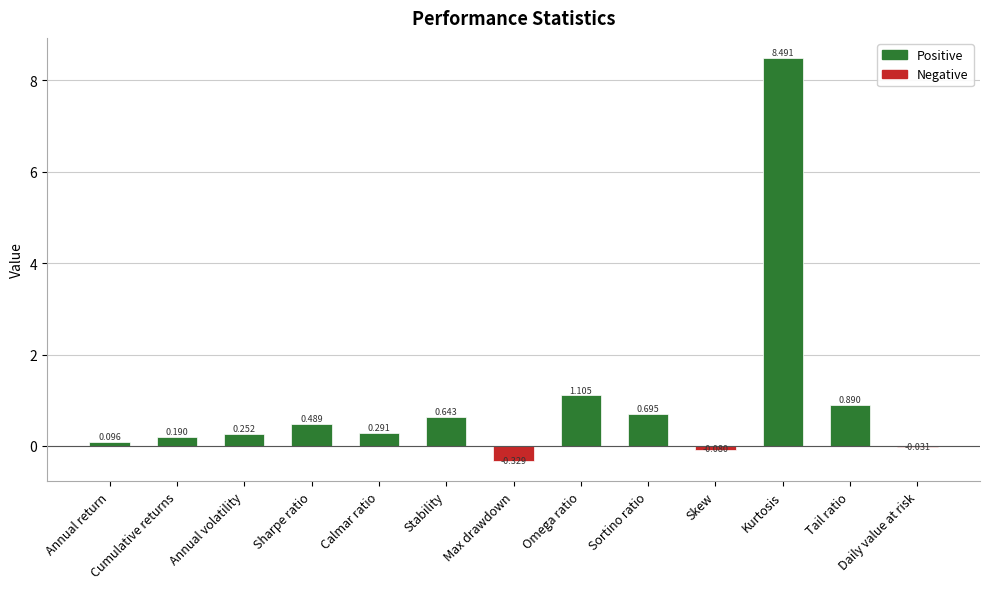

Rank the categories by value from lowest to highest.

Max drawdown, Skew, Daily value at risk, Annual return, Cumulative returns, Annual volatility, Calmar ratio, Sharpe ratio, Stability, Sortino ratio, Tail ratio, Omega ratio, Kurtosis